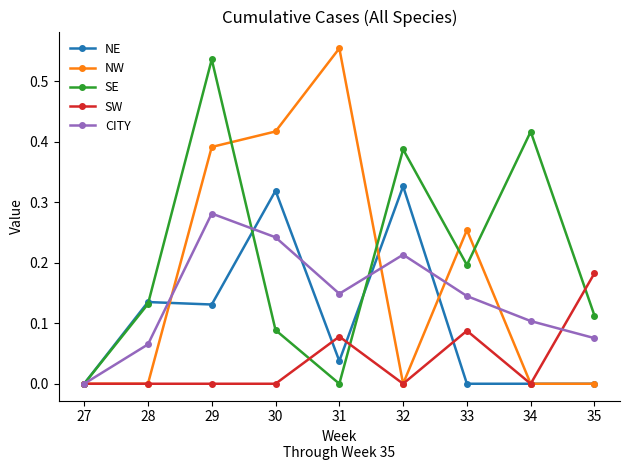

At which label does SE reach its peak?

29